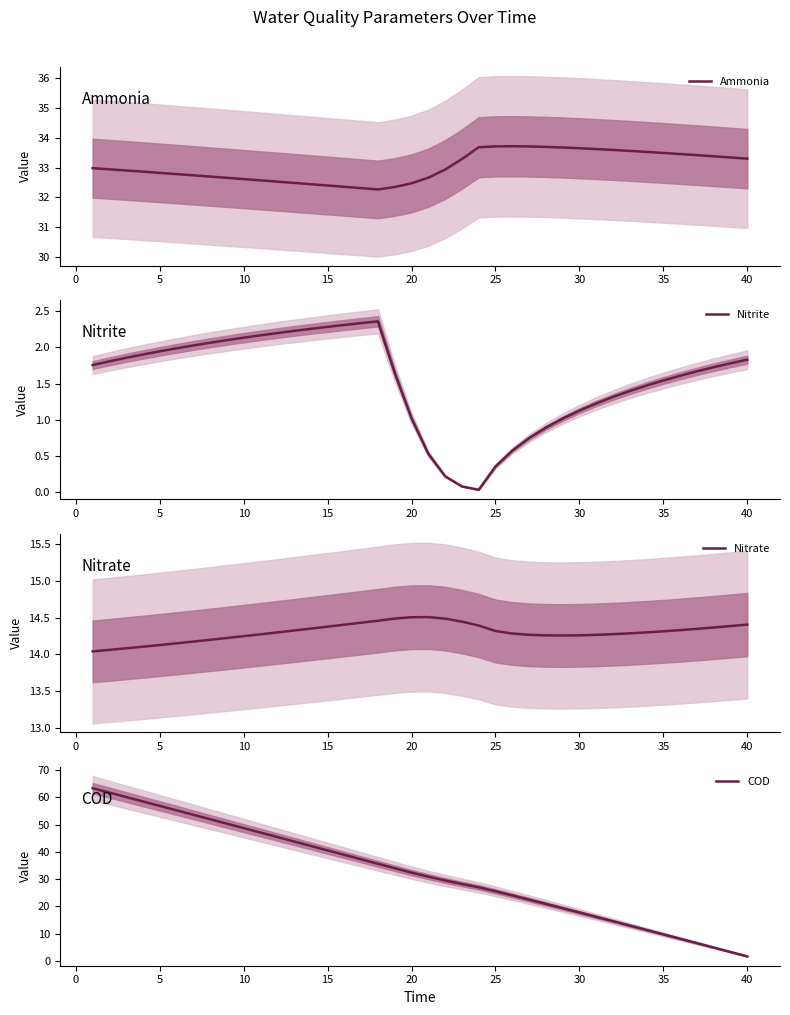

What is the maximum value for Ammonia?

33.7